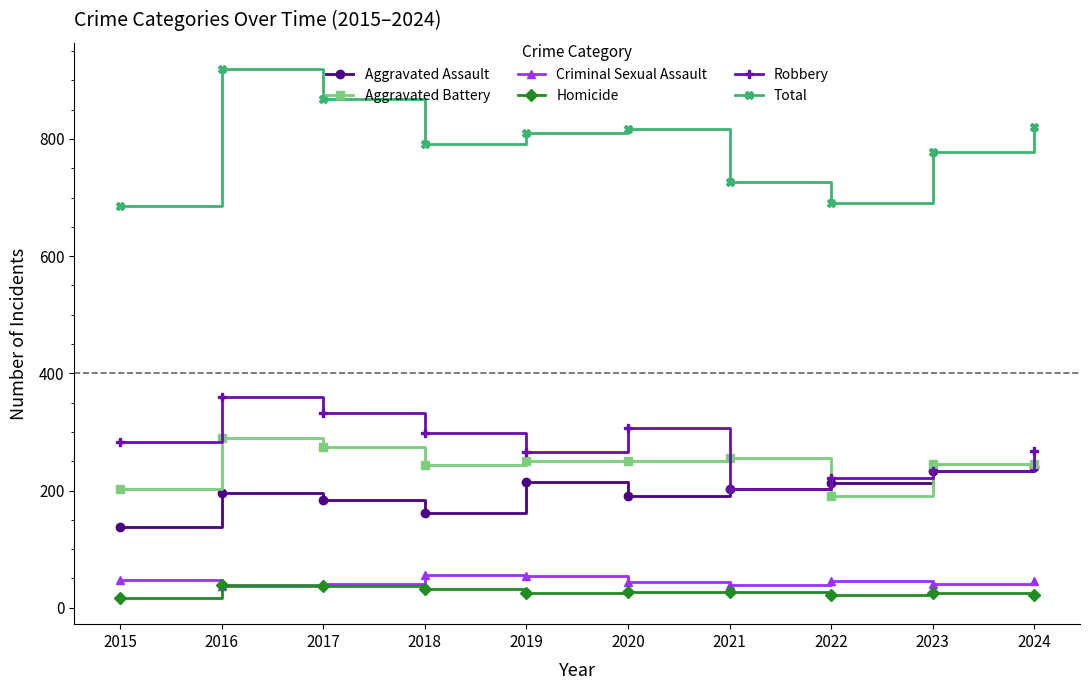

True or false: Aggravated Assault has more than 0 points higher than both neighbors.

True